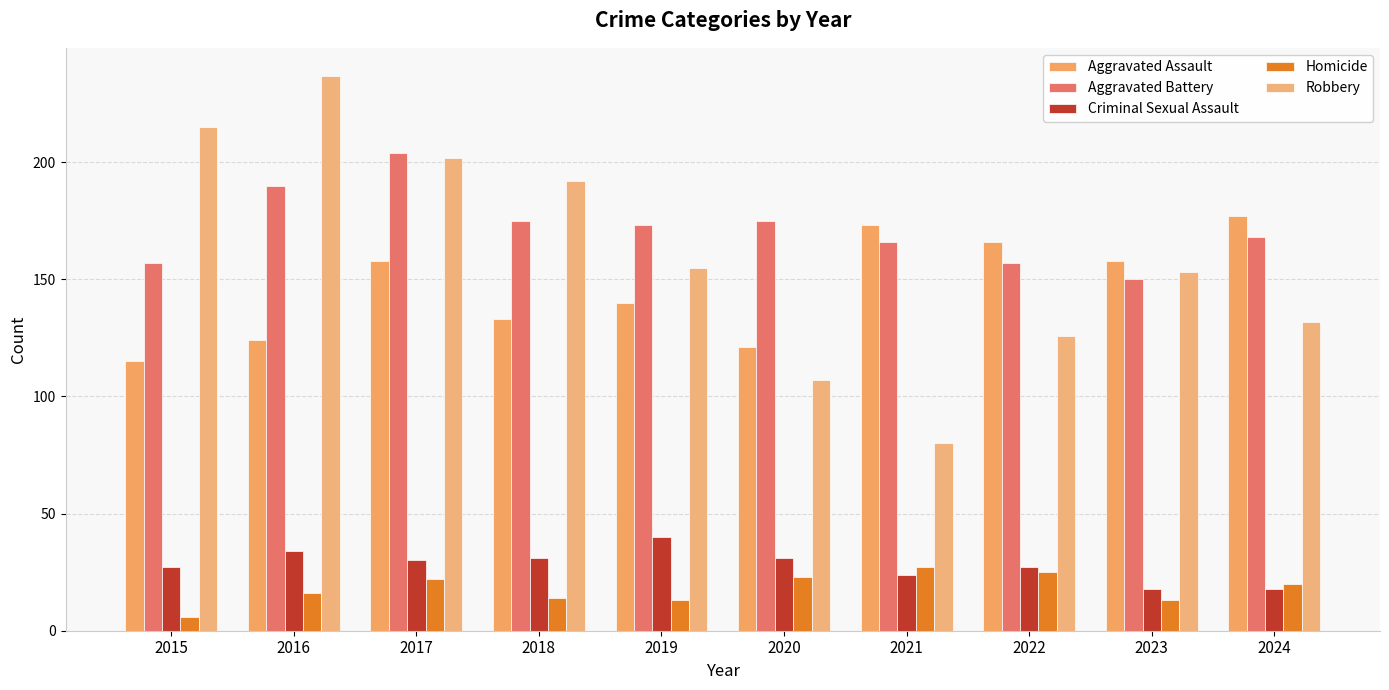

Reading right to left, what are all the values shown in this chart?

Aggravated Assault: 177	158	166	173	121	140	133	158	124	115
Aggravated Battery: 168	150	157	166	175	173	175	204	190	157
Criminal Sexual Assault: 18	18	27	24	31	40	31	30	34	27
Homicide: 20	13	25	27	23	13	14	22	16	6
Robbery: 132	153	126	80	107	155	192	202	237	215